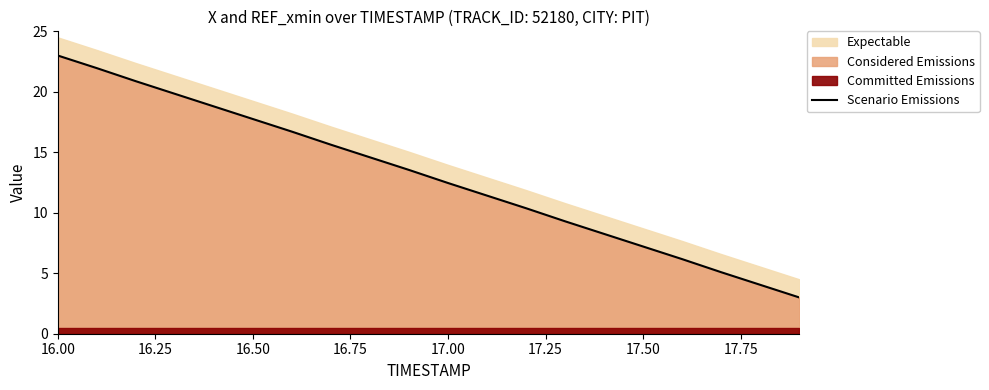

Where does the Scenario Emissions series first go above 13?

16.00